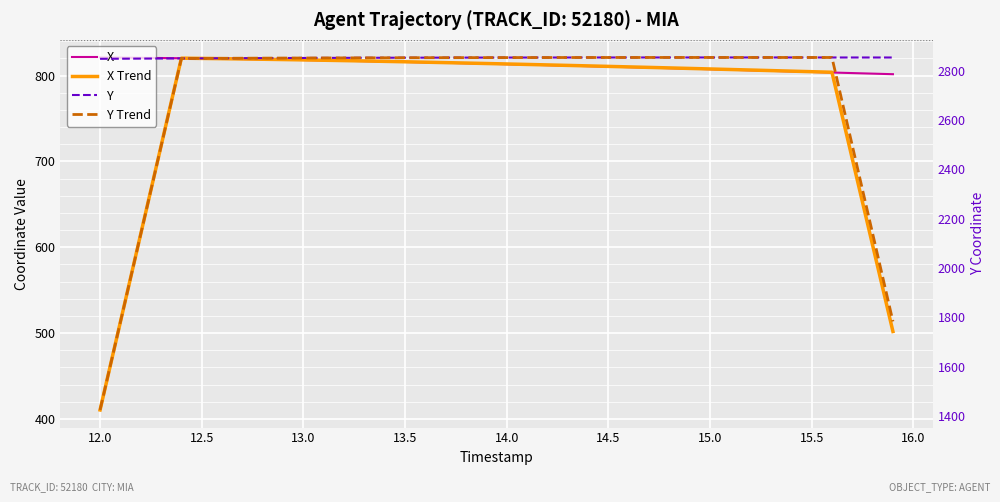

How many distinct data groups are displayed?

4